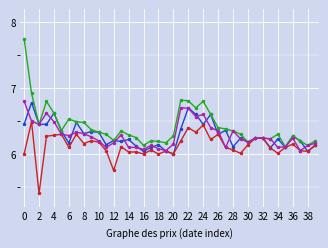

The high series shows 4.3 at 21. True or false?

False